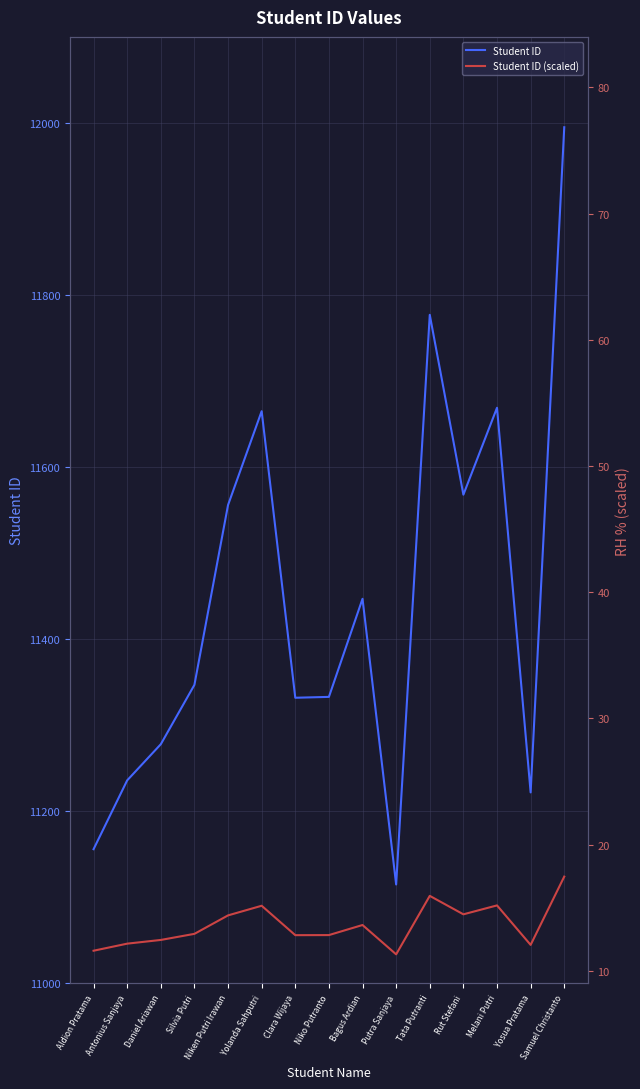

True or false: Student ID and Student ID (scaled) intersect in this chart.

False